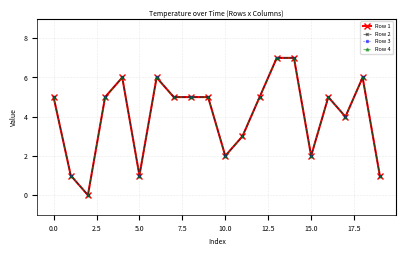

What is the value of the Row 3 point at the 16th from the left?

2